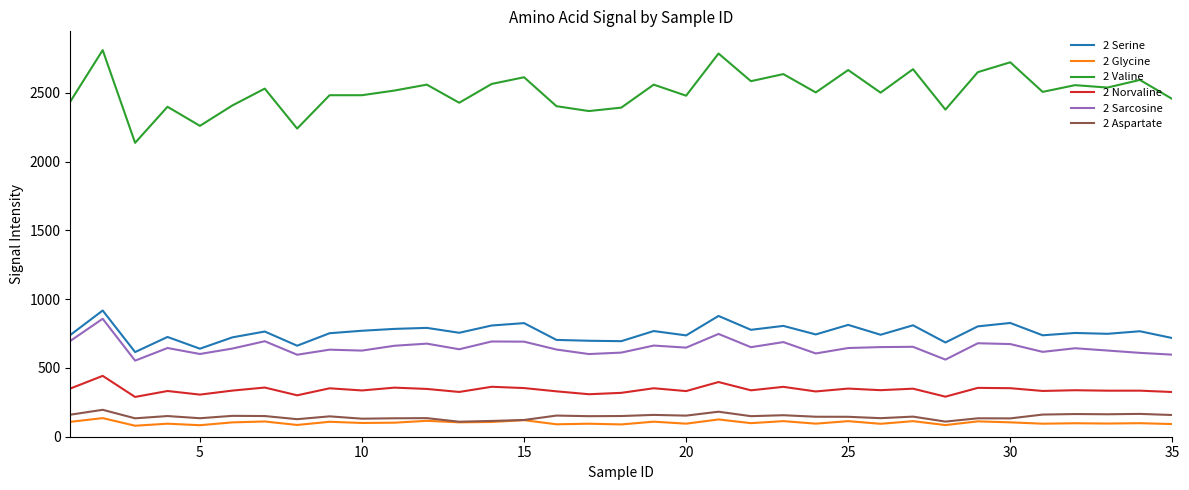

What is the sum of all 2 Glycine values?

3571.4